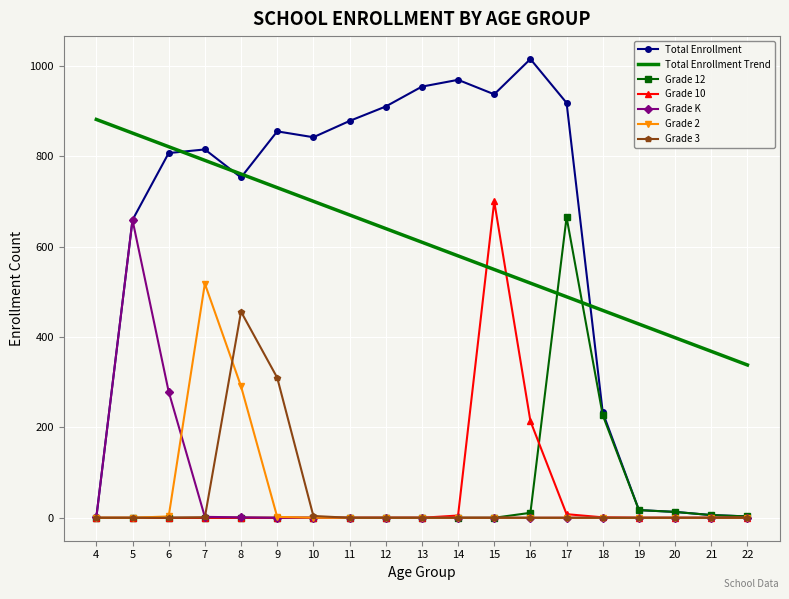

Which series has the largest total across all categories?

Total Enrollment